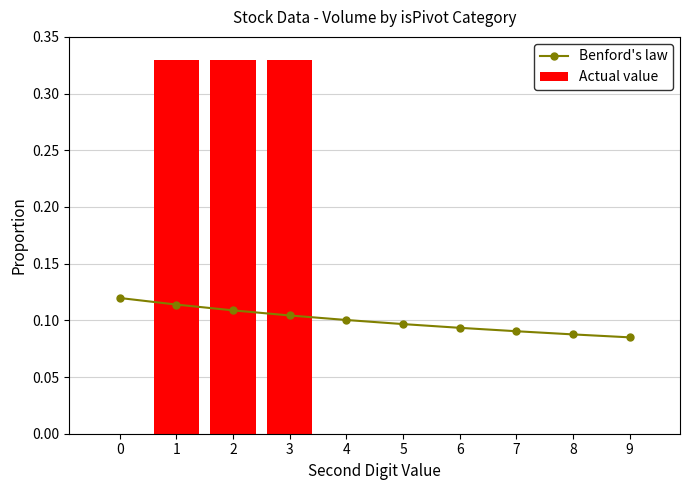

At which category does the chart reach its peak across all series?

1